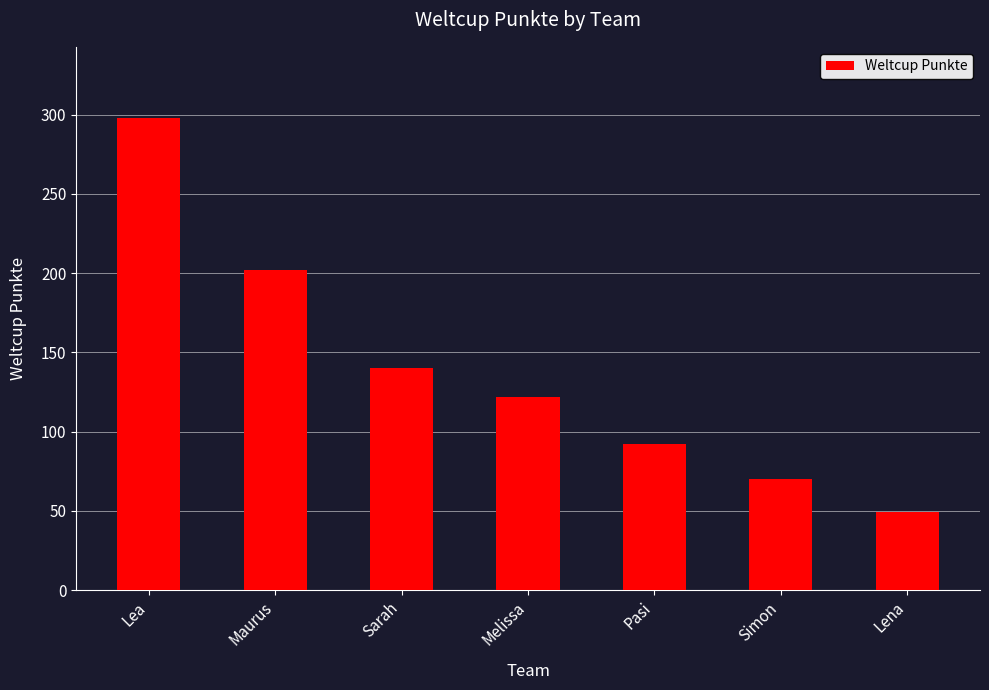

What is the value of the 2nd bar from the left?

202